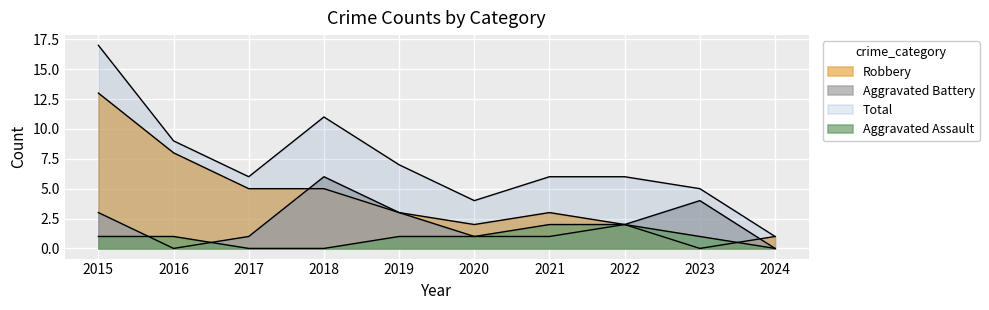

What is the value of the Aggravated Assault point at the 2nd from the left?

1